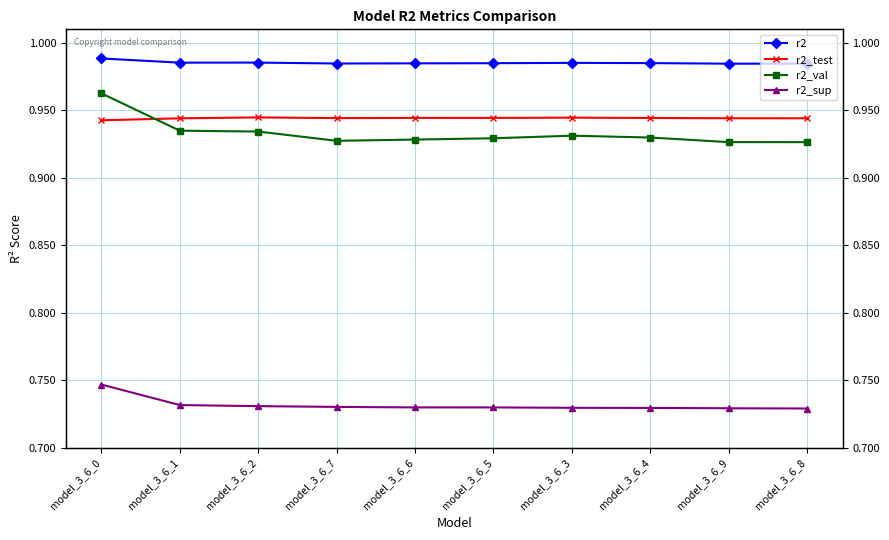

What is the approximate value of r2_sup at model_3_6_0?

0.7